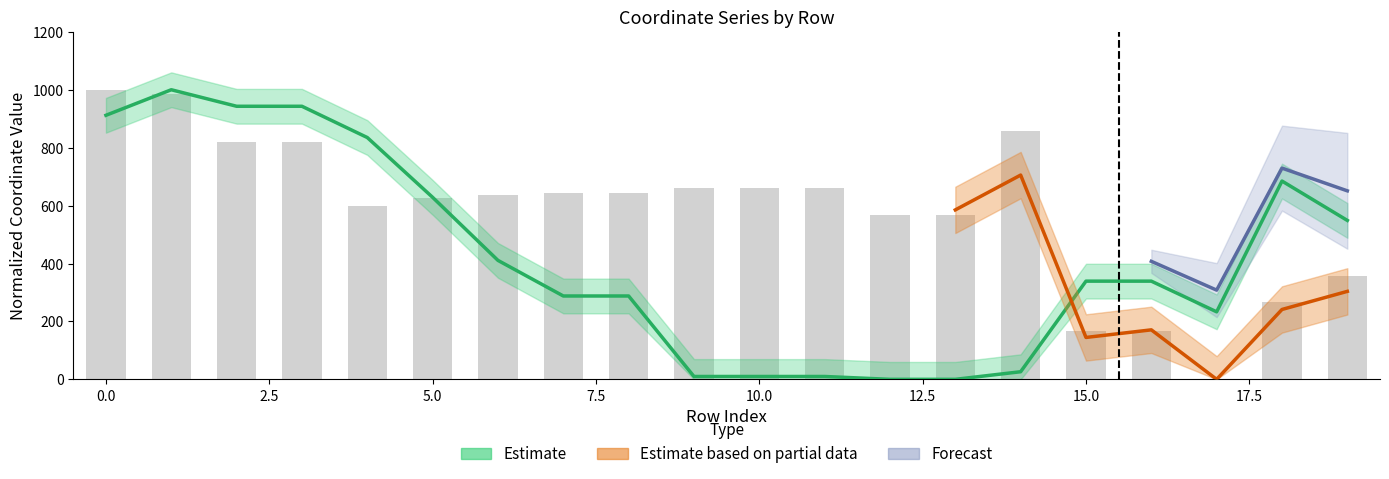

Is it true that x0 equals 644.4 at 8?

True